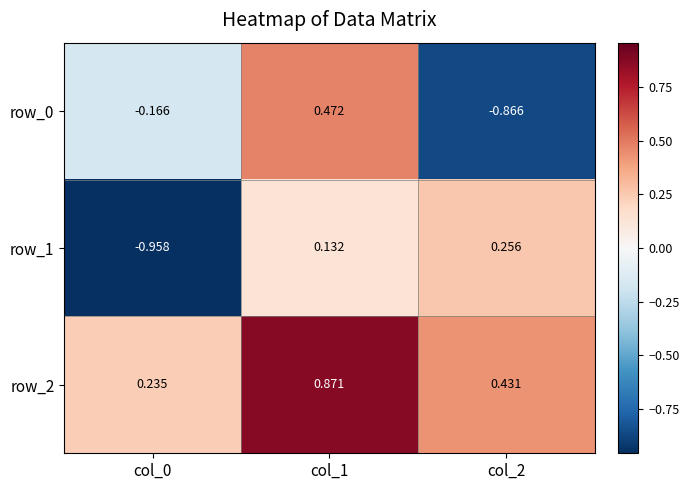

How many values in the row_0 series exceed 0?

1